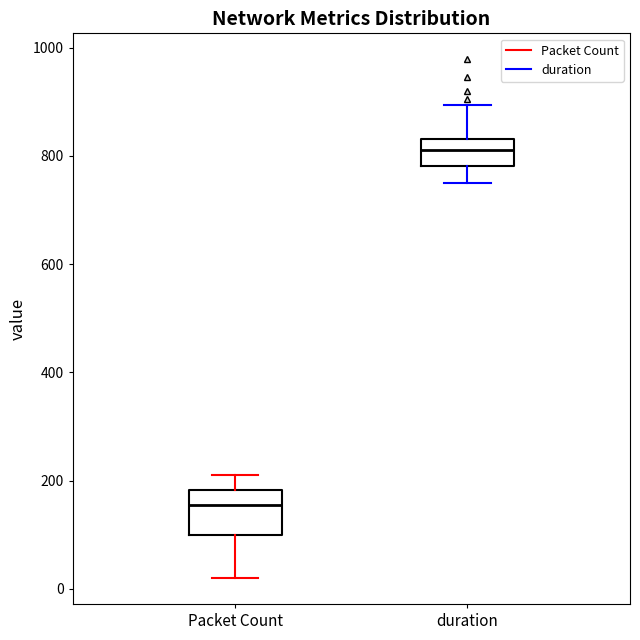

Reading left to right, read every box against the y-axis: the position of its median line, the range the box covers, and the ends of its whiskers. The values are not printed on the chart, so give them approximately, as read against the axis.

Packet Count: median 160, box 100 to 180, whiskers 20 to 220
duration: median 820, box 780 to 840, whiskers 760 to 900